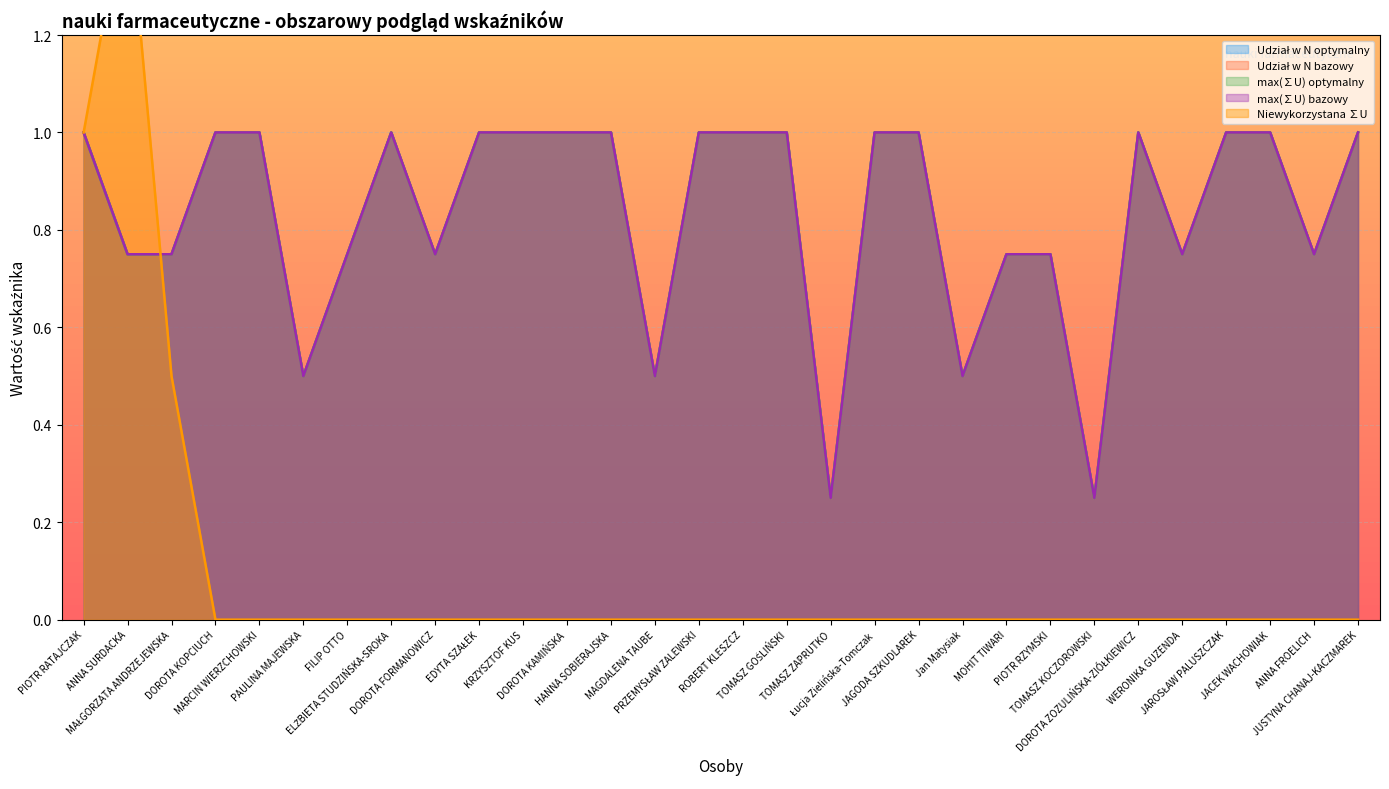

At which category does max(∑U) bazowy reach its first local peak?

ELŻBIETA STUDZIŃSKA-SROKA